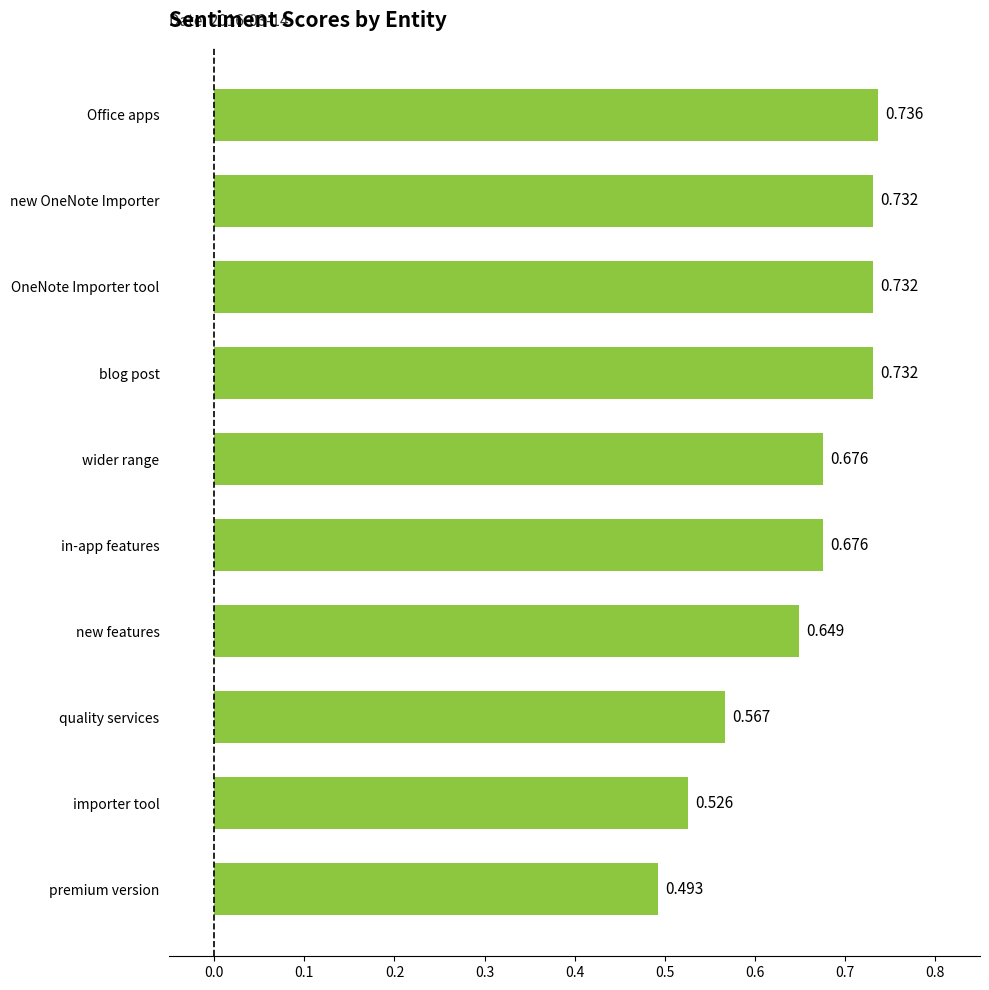

Which has a higher value, Office apps or blog post?

Office apps